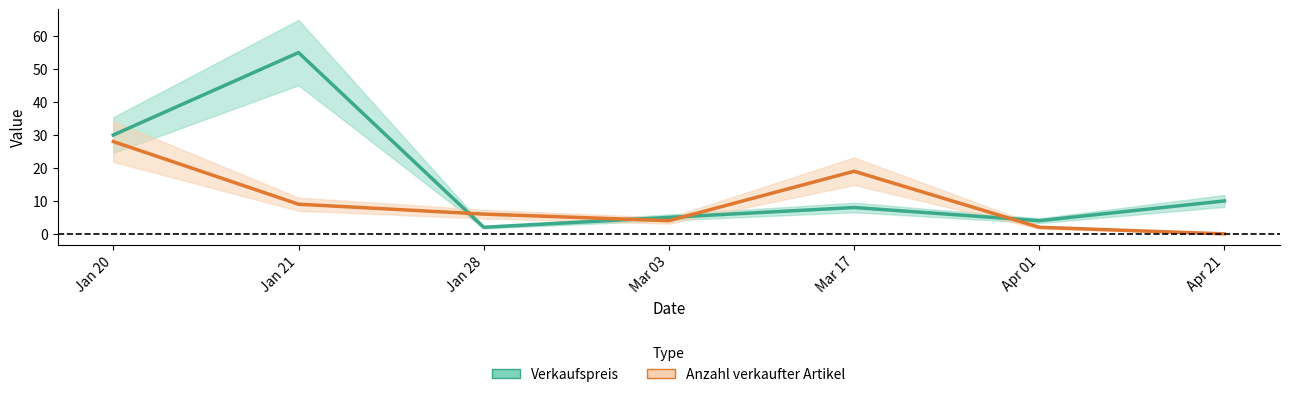

In Verkaufspreis, how many points are higher than both neighbors (excluding endpoints)?

2